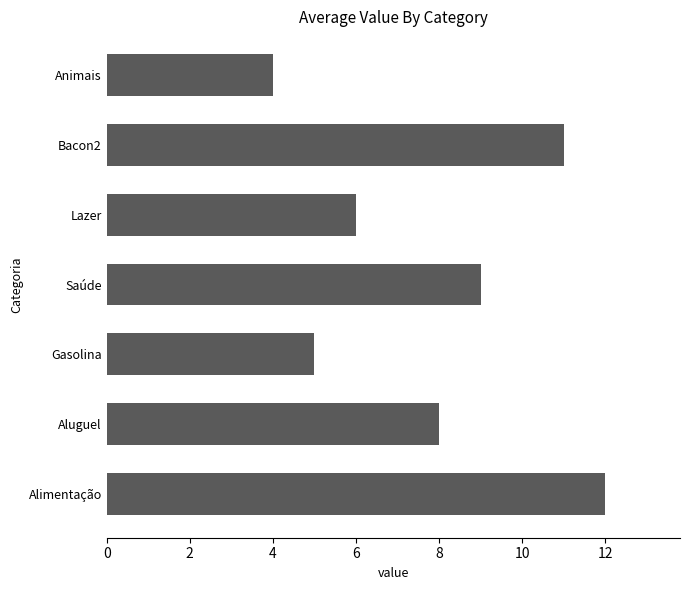

Are the bars grouped side by side (vs. stacked)?

No